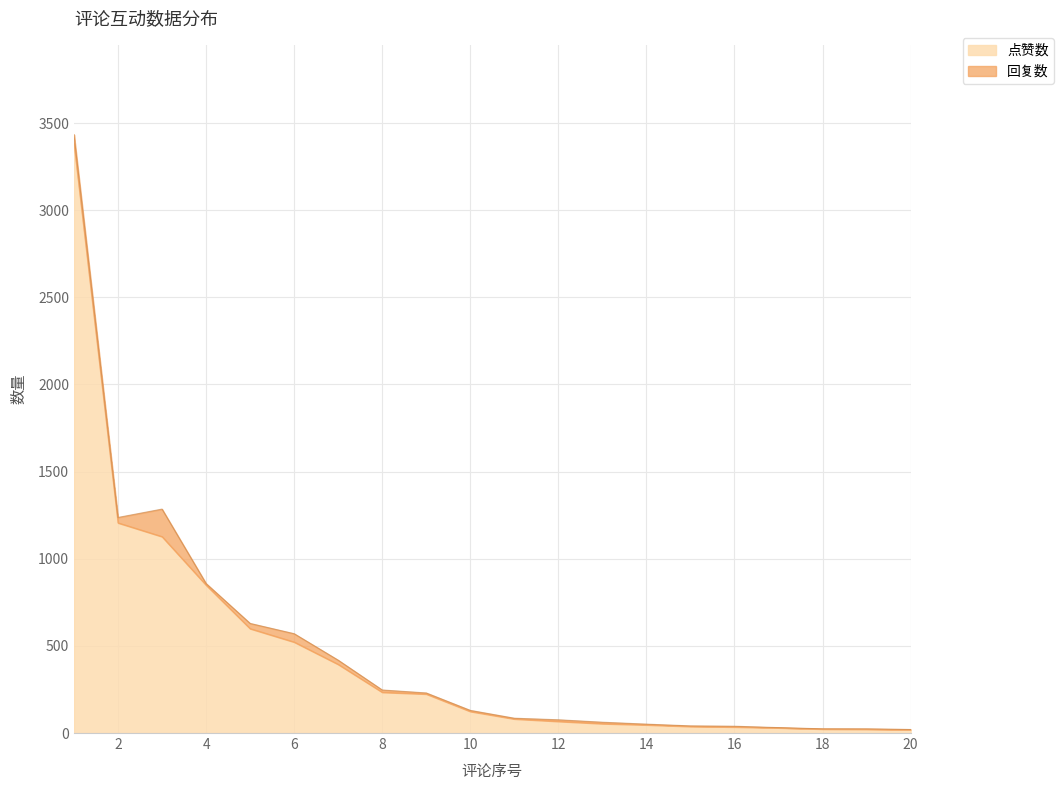

What is the maximum value shown in the chart?

3384